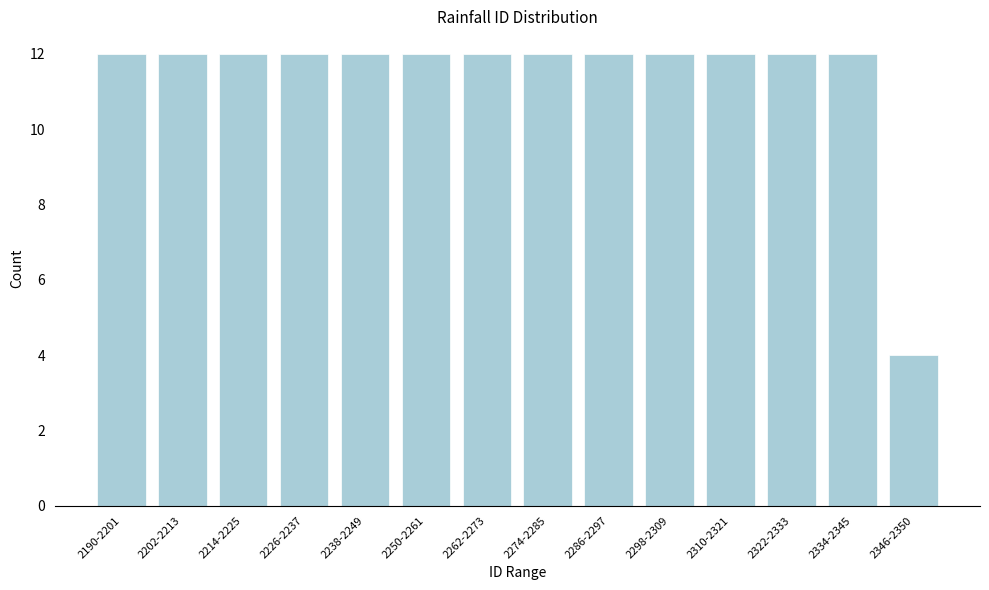

Reading left to right, list all the values displayed in this chart.

2190-2201=12	2202-2213=12	2214-2225=12	2226-2237=12	2238-2249=12	2250-2261=12	2262-2273=12	2274-2285=12	2286-2297=12	2298-2309=12	2310-2321=12	2322-2333=12	2334-2345=12	2346-2350=4